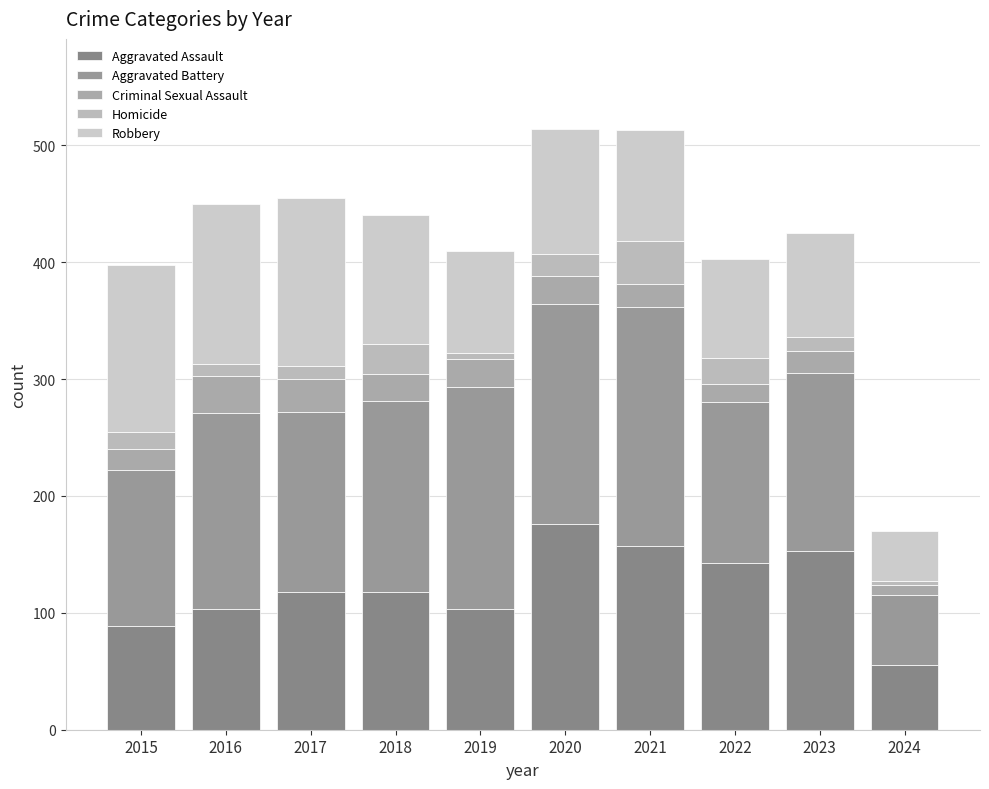

Where is Aggravated Battery nearest to the value 132?

2015